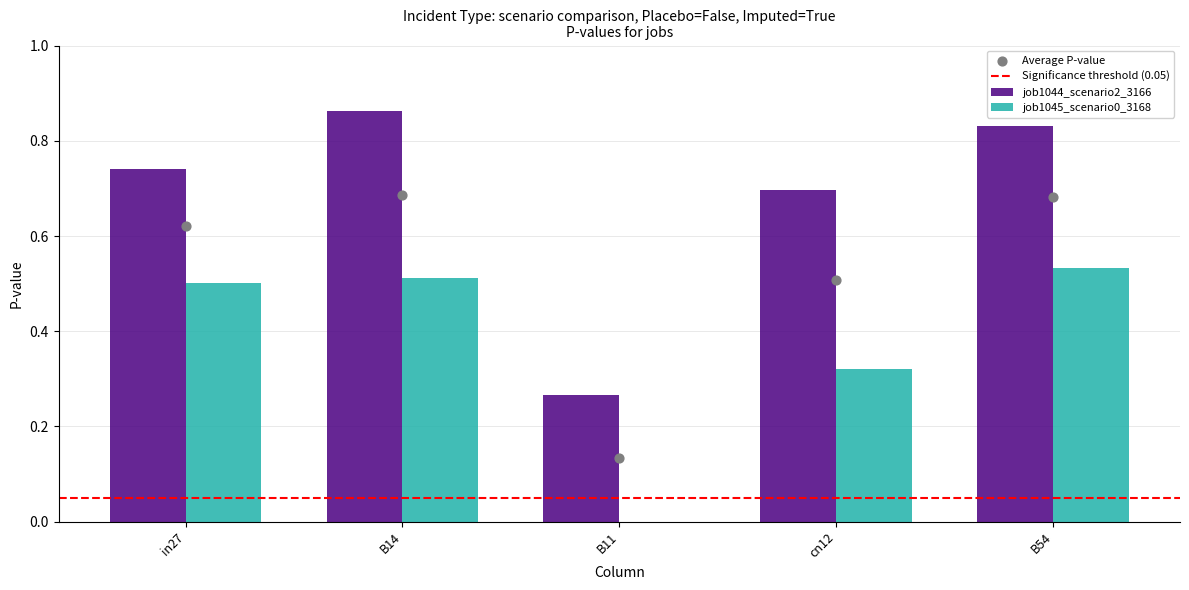

What are all the series names shown in the legend?

job1044_scenario2_3166, job1045_scenario0_3168